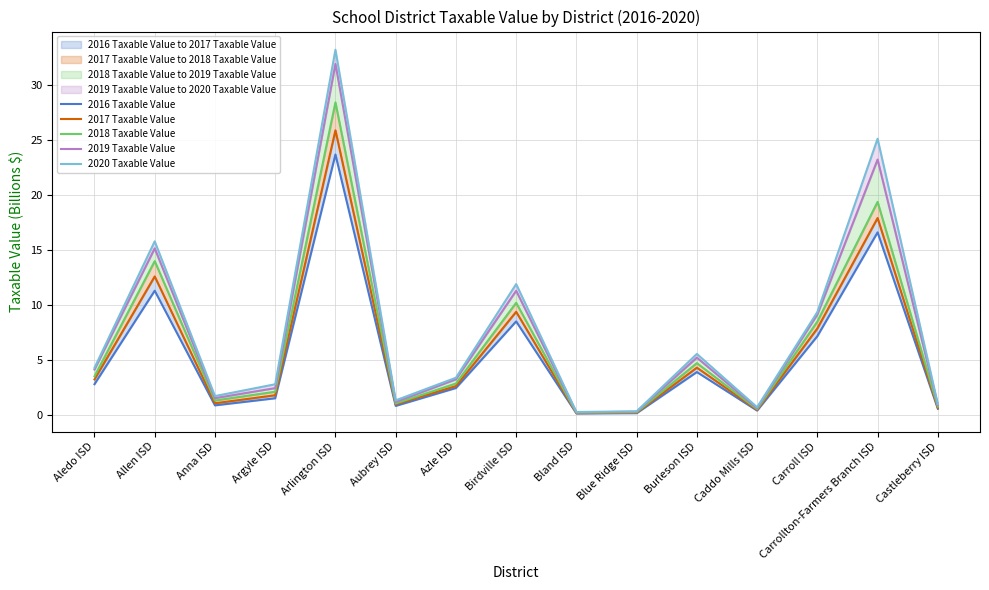

What is the highest value of the 2020 Taxable Value series?

33.2